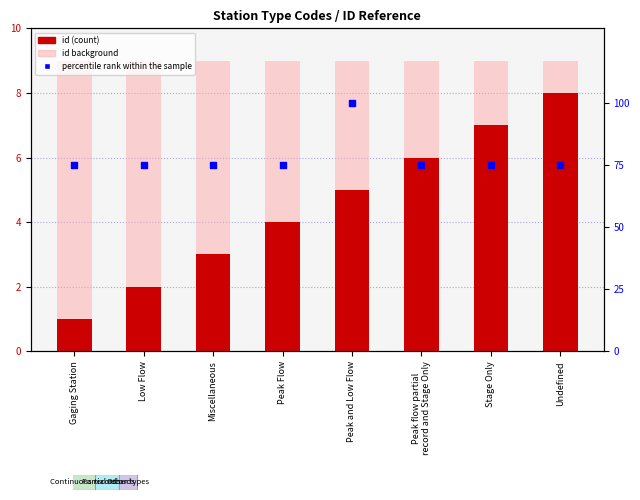

Which series contains the highest Y value?

percentile rank within the sample